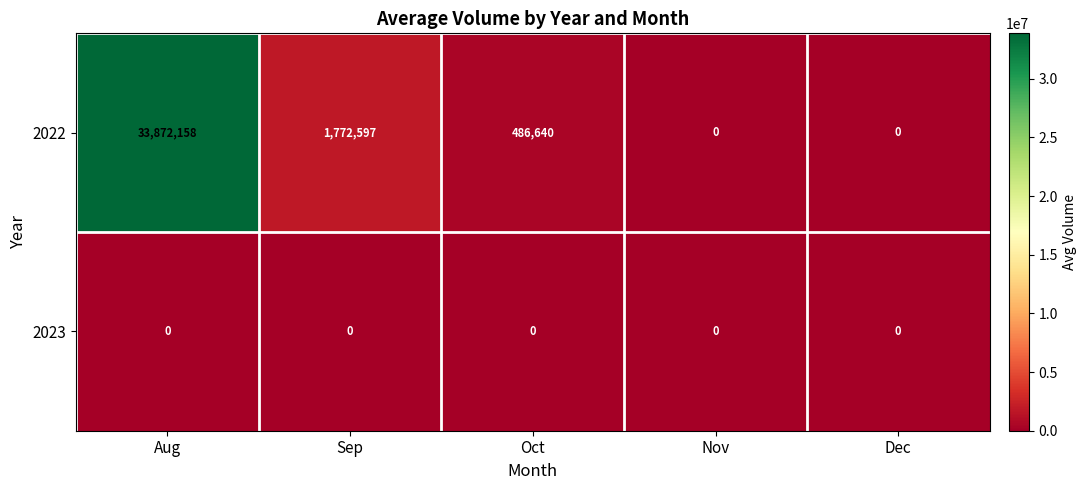

At which category is the sum across all series the highest?

Aug